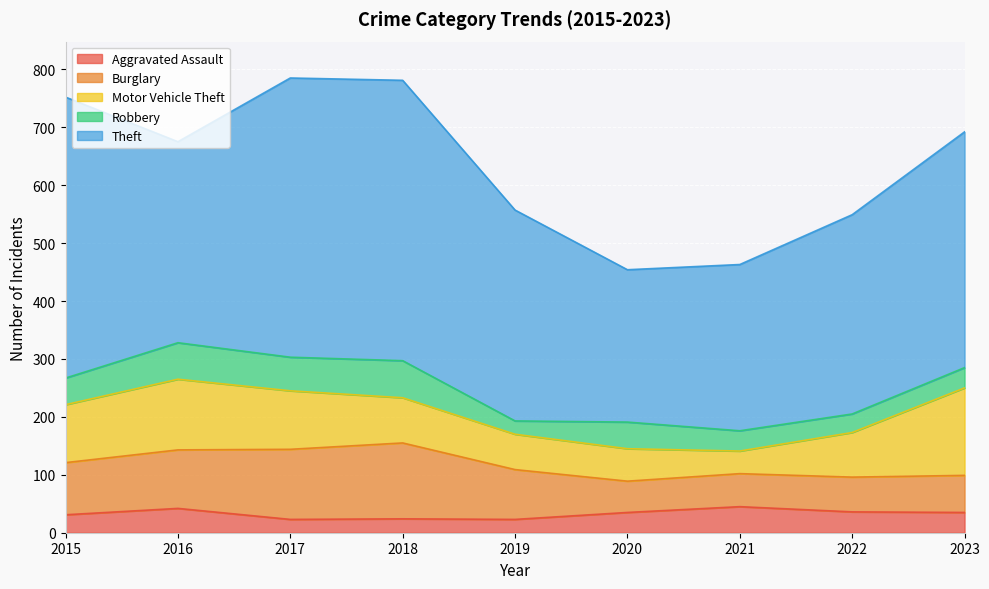

True or false: Burglary and Theft cross at least once.

False